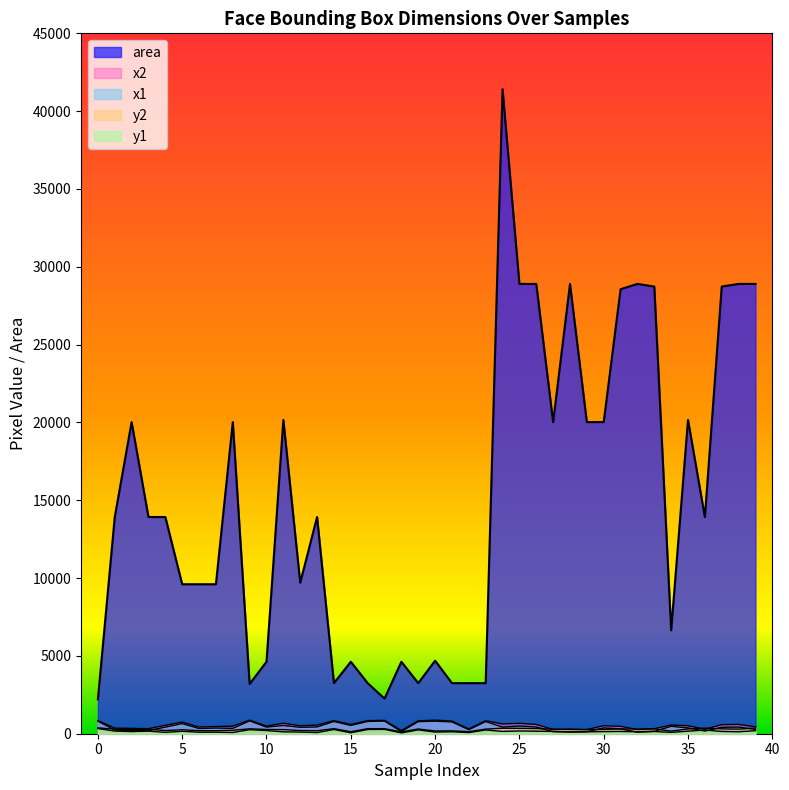

What is the value of the x2 point at the 20th from the left?

830